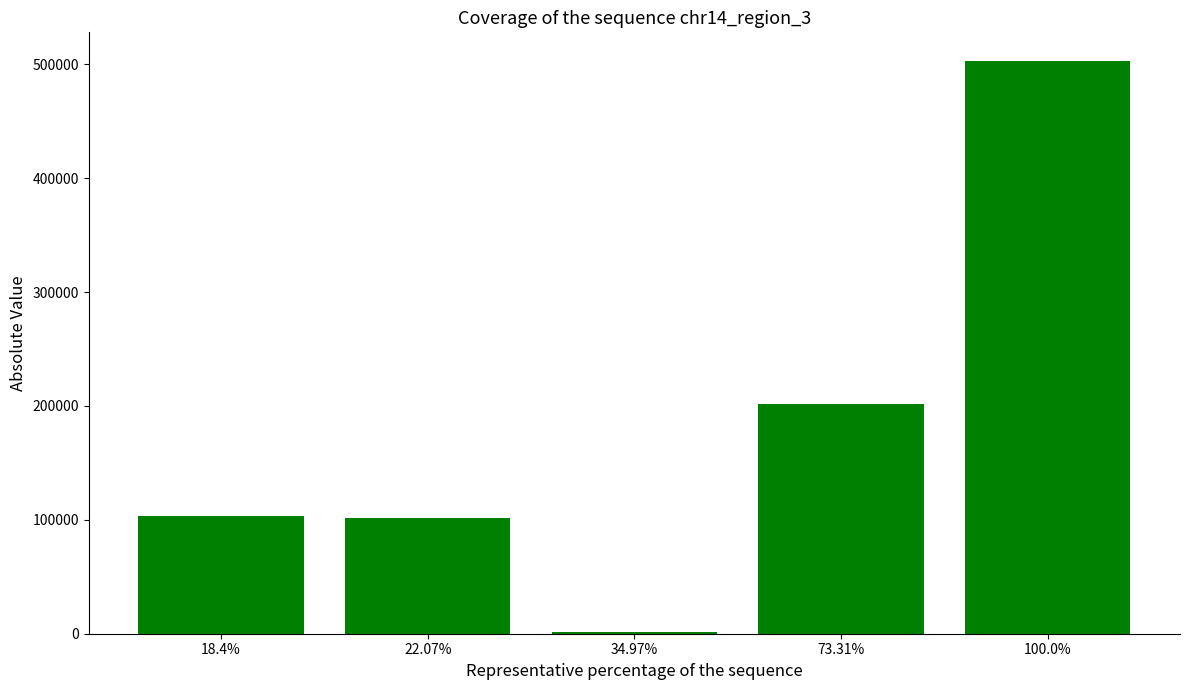

Is it true that the value at 73.31% is 320611?

False